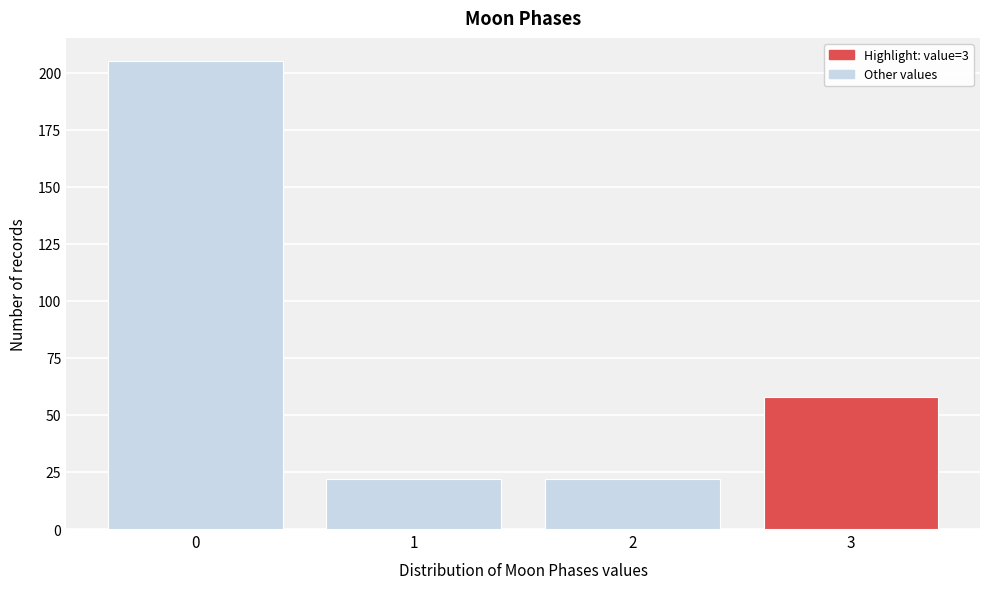

Reading left to right, extract all data points from this chart.

205	22	22	58